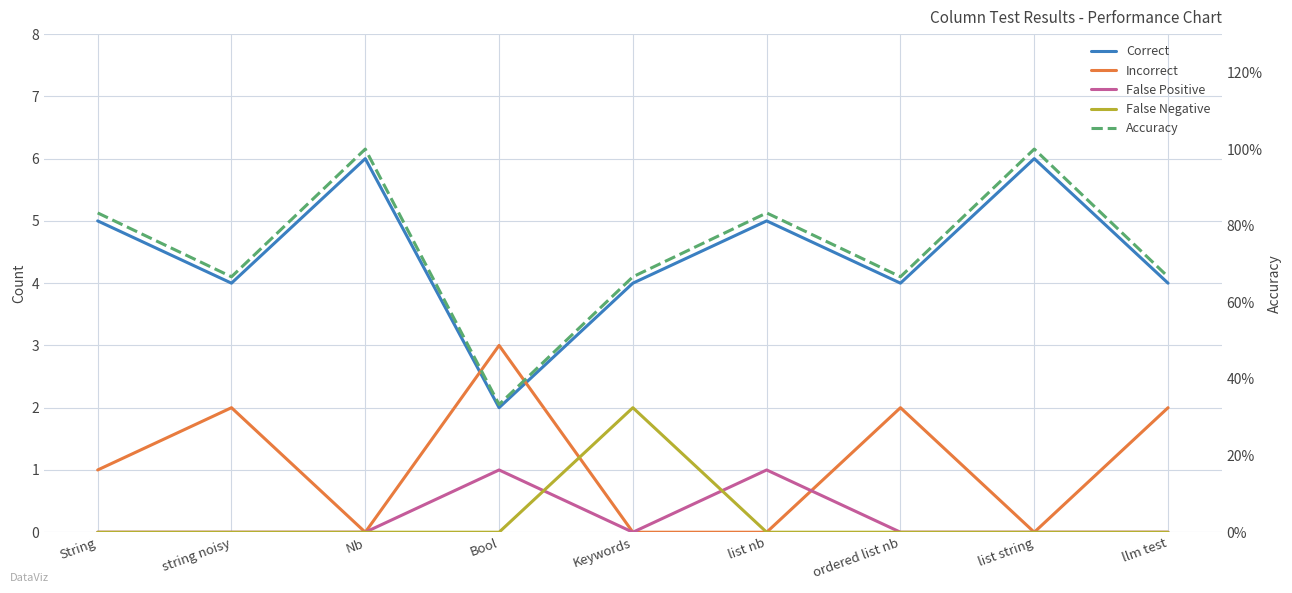

True or false: Correct and False Negative intersect in this chart.

False